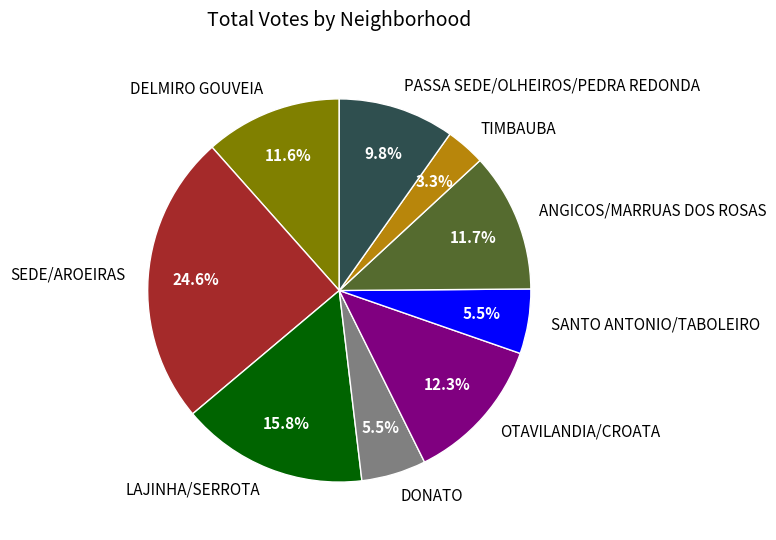

What percentage is the DELMIRO GOUVEIA slice, to the nearest percent?

12%